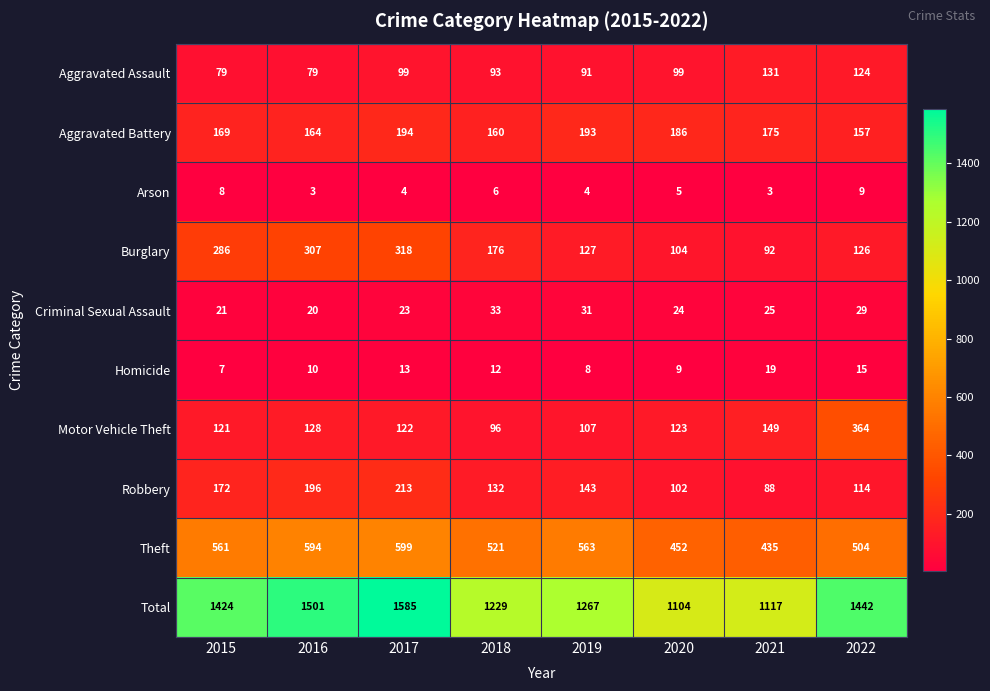

How many categories are shown in the chart?

8